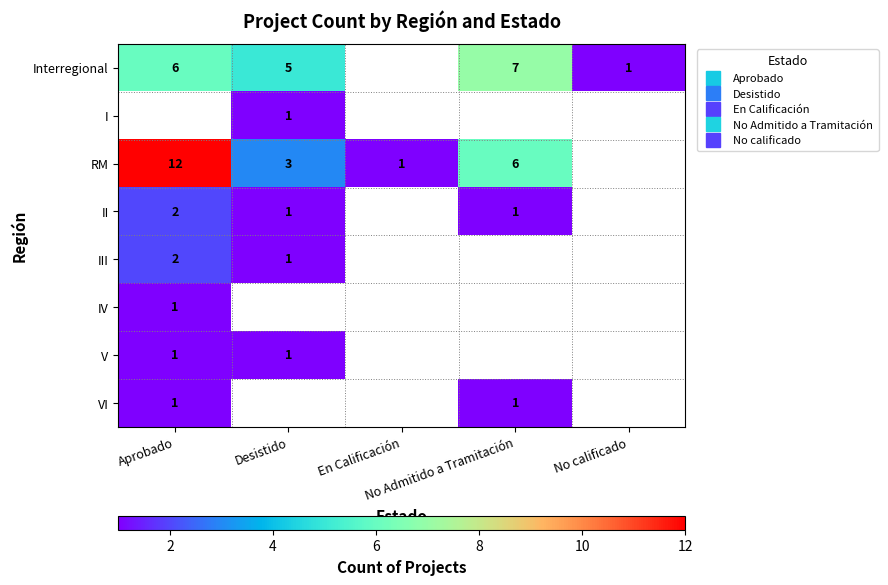

At which category is the sum across all series the highest?

Aprobado